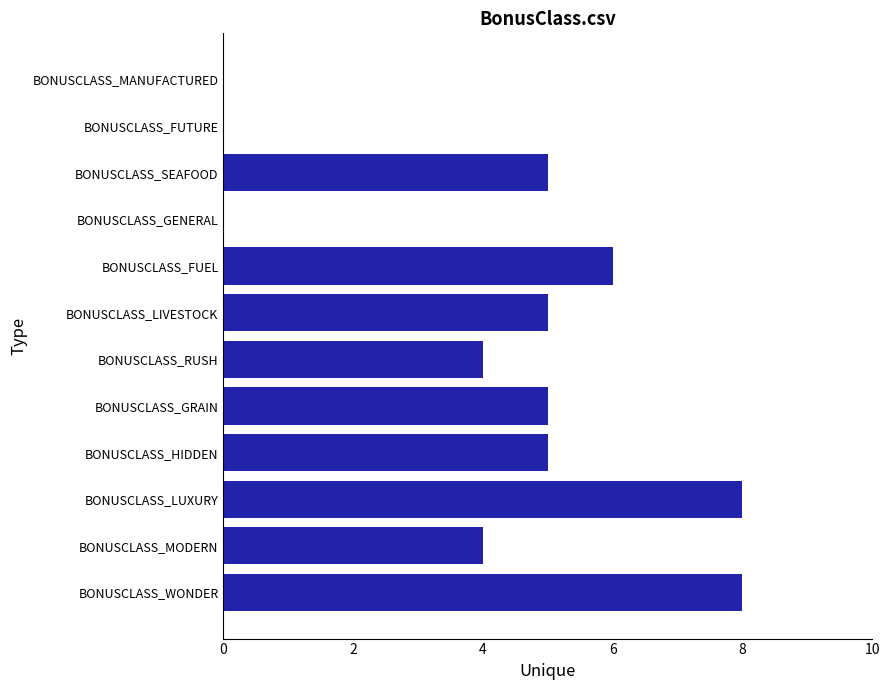

What is the sum of the values at BONUSCLASS_FUEL and BONUSCLASS_FUTURE?

6